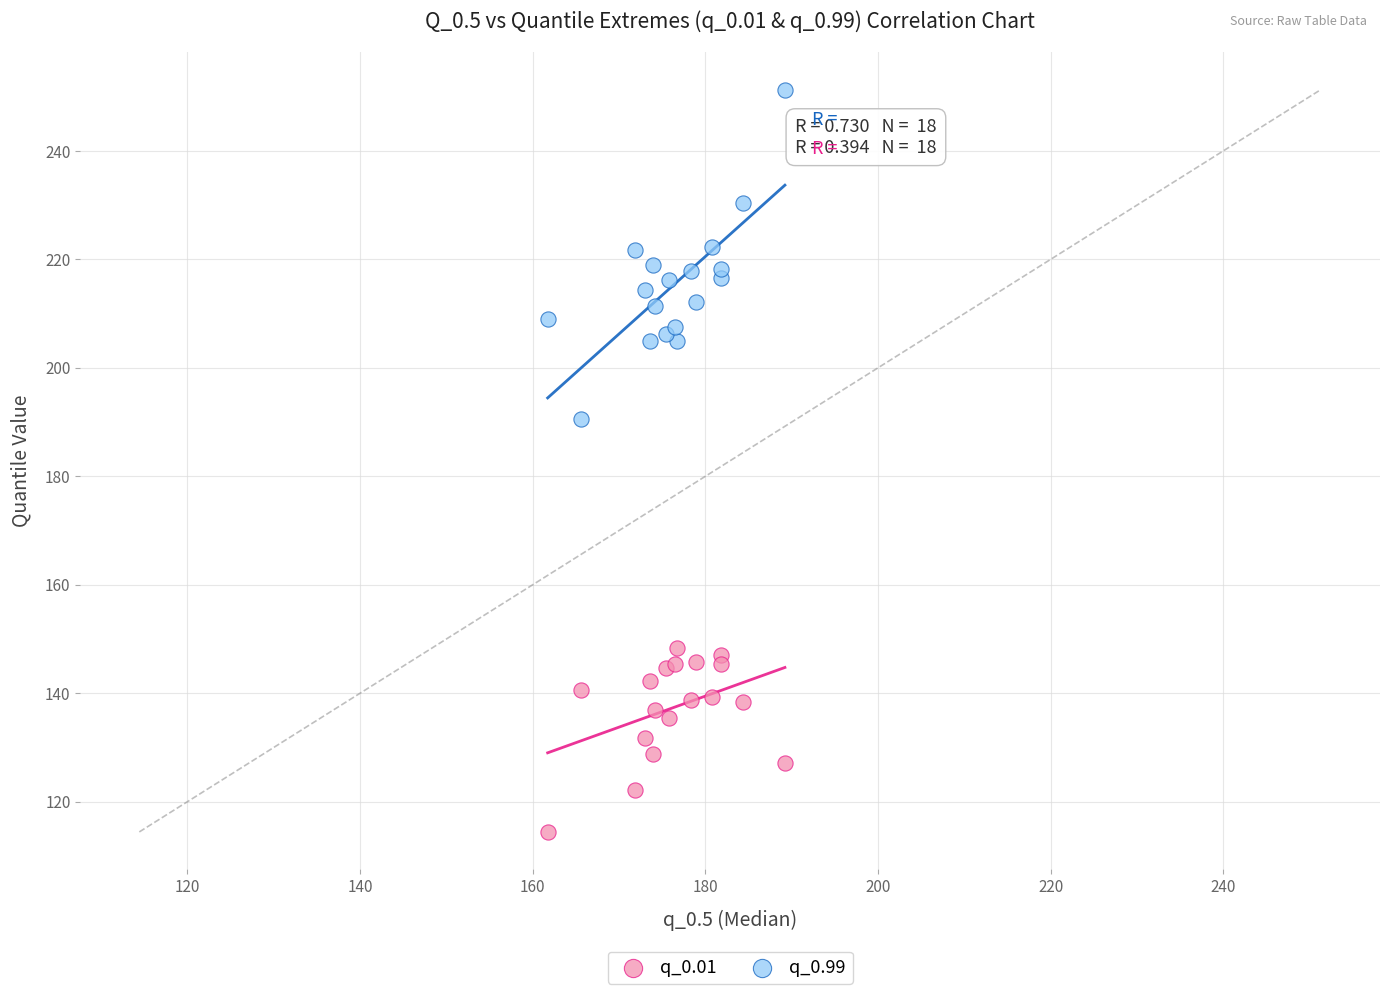

Which series has the largest Y range (max minus min)?

q_0.99